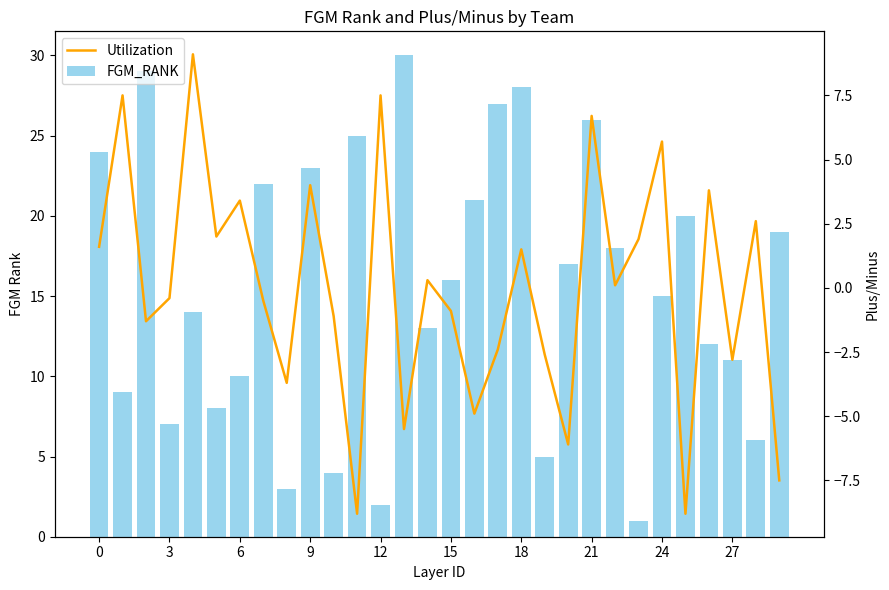

At which category does the chart reach its minimum across all series?

11